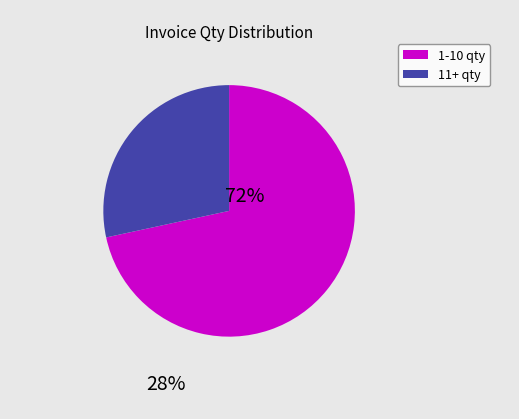

Which slice is the largest?

1-10